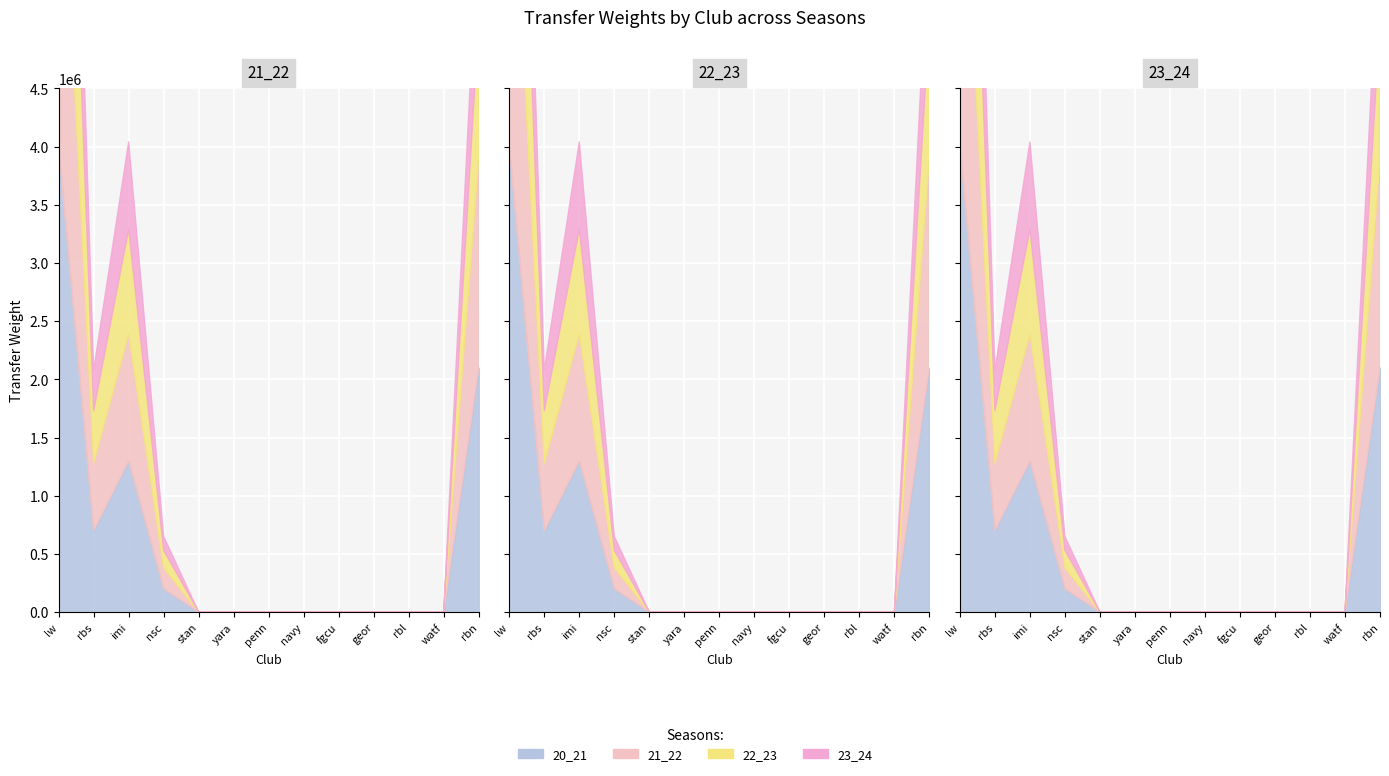

Reading left to right, what are all the values shown in this chart?

21_22: 3200000	580000	1090000	180000	0	0	0	0	0	0	0	0	1800000
22_23: 2500000	450000	900000	150000	0	0	0	0	0	0	0	0	1200000
23_24: 1800000	350000	750000	120000	0	0	0	0	0	0	0	0	900000
20_21: 4000000	700000	1300000	200000	0	0	0	0	0	0	0	0	2100000